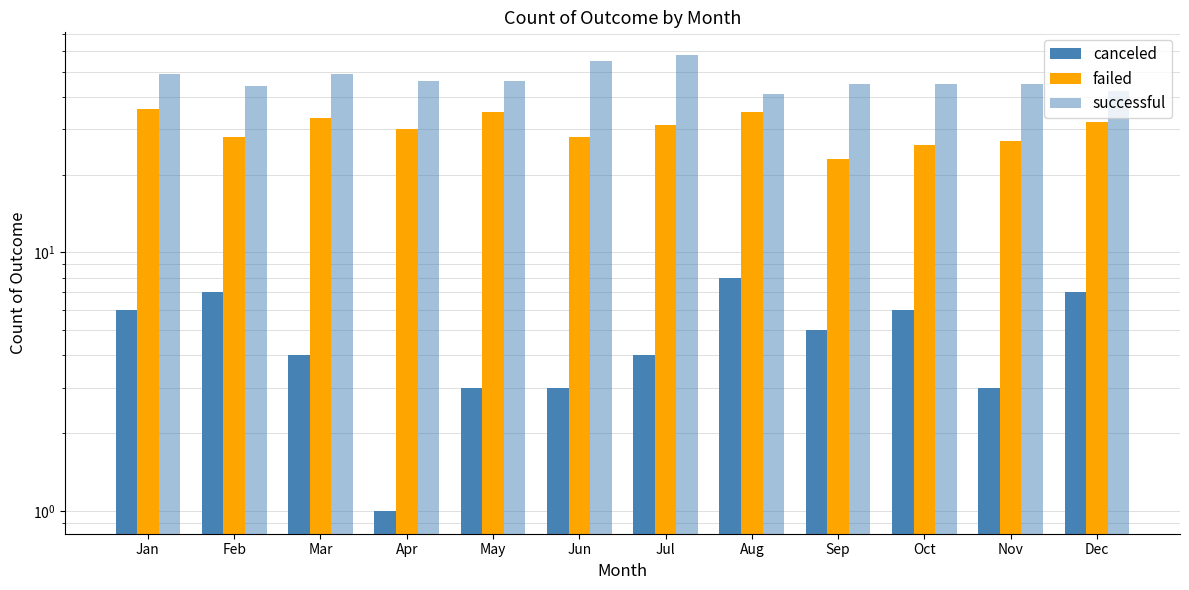

What is the value of the failed bar at the 5th from the left?

35